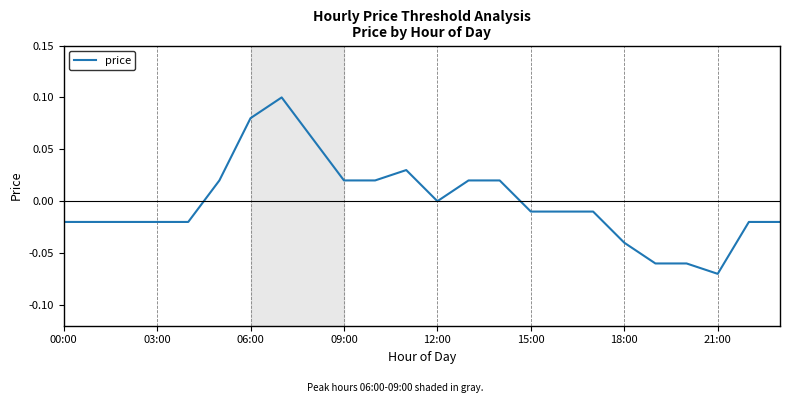

What is the difference between the maximum and minimum values?

0.2